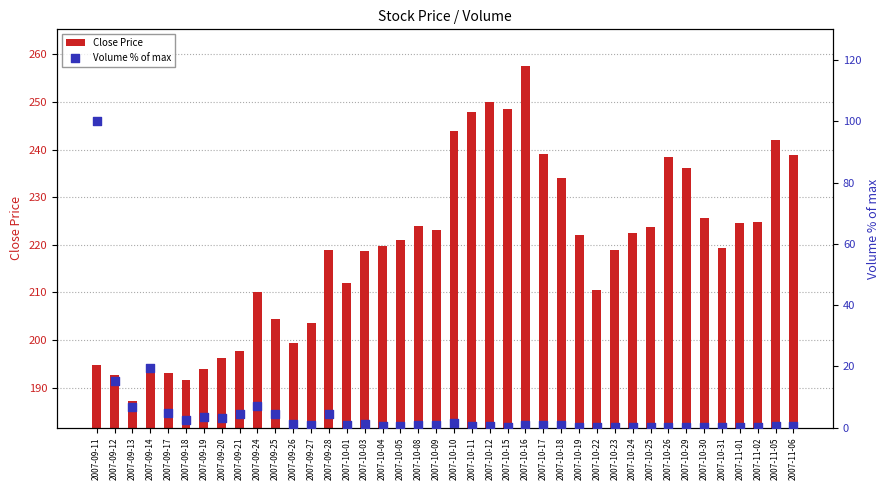

What are all the series names shown in the legend?

Close Price, Volume % of max